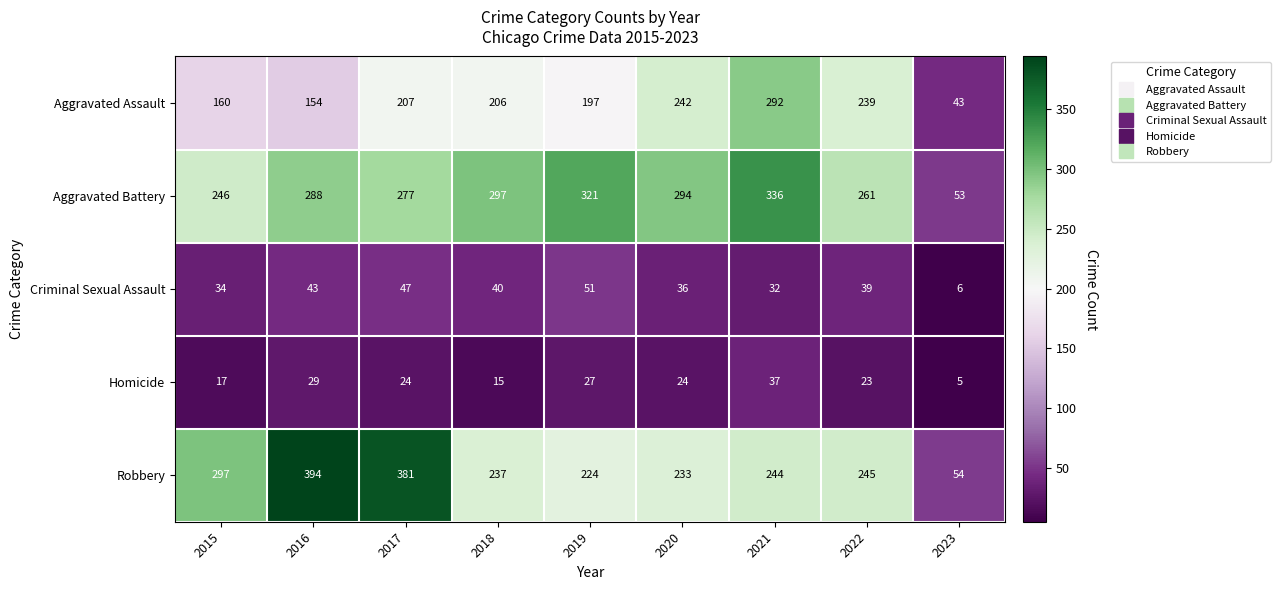

What is the difference between the maximum and minimum values in the Homicide series?

32